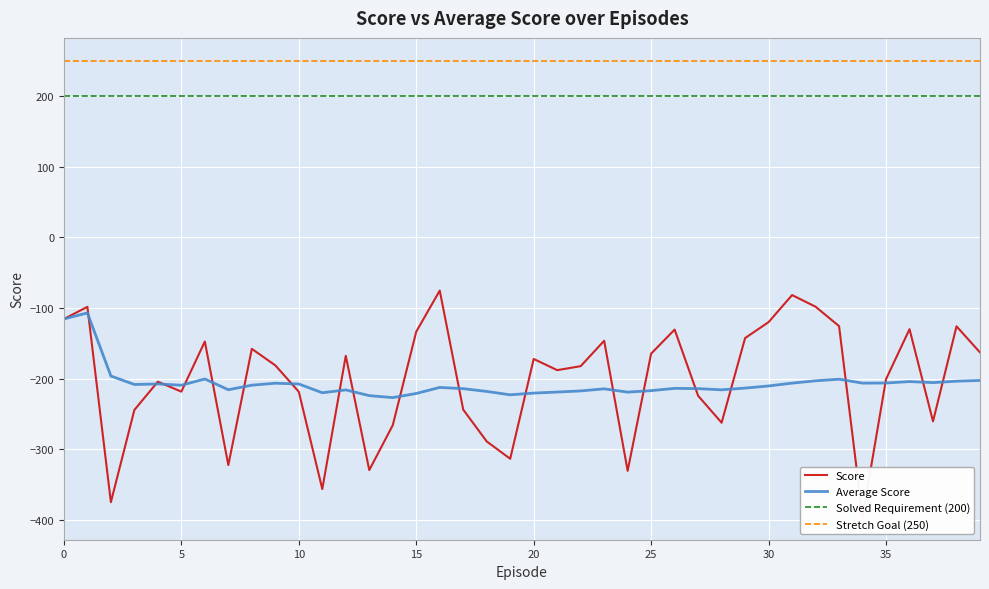

Reading left to right, transcribe all the data shown in this chart.

Score: 0=-115.6	1=-98.4	2=-374.9	3=-244.3	4=-204.3	5=-218.4	6=-147.4	7=-322.4	8=-157.8	9=-181.2	10=-218.6	11=-356.3	12=-167.6	13=-329.4	14=-265.9	15=-133.5	16=-75.4	17=-243.8	18=-288.9	19=-313.4	20=-172.1	21=-188.0	22=-182.3	23=-146.4	24=-330.5	25=-164.6	26=-130.6	27=-224.2	28=-262.4	29=-142.6	30=-120.0	31=-81.7	32=-98.2	33=-125.7	34=-395.7	35=-200.7	36=-130.0	37=-260.5	38=-125.9	39=-162.9
Average Score: 0=-115.6	1=-107.0	2=-196.3	3=-208.3	4=-207.5	5=-209.3	6=-200.5	7=-215.7	8=-209.3	9=-206.5	10=-207.6	11=-219.9	12=-215.9	13=-224.0	14=-226.8	15=-221.0	16=-212.4	17=-214.2	18=-218.1	19=-222.9	20=-220.4	21=-219.0	22=-217.4	23=-214.4	24=-219.1	25=-217.0	26=-213.8	27=-214.2	28=-215.8	29=-213.4	30=-210.4	31=-206.3	32=-203.1	33=-200.8	34=-206.3	35=-206.2	36=-204.1	37=-205.6	38=-203.6	39=-202.6